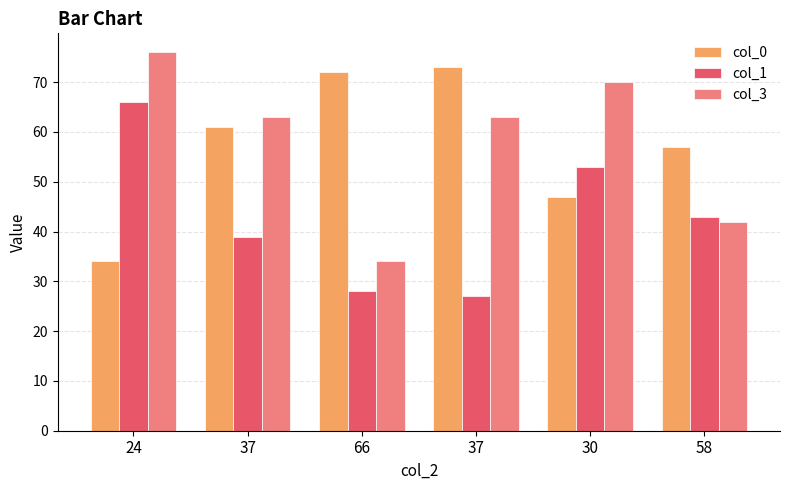

How many groups of bars are there?

6